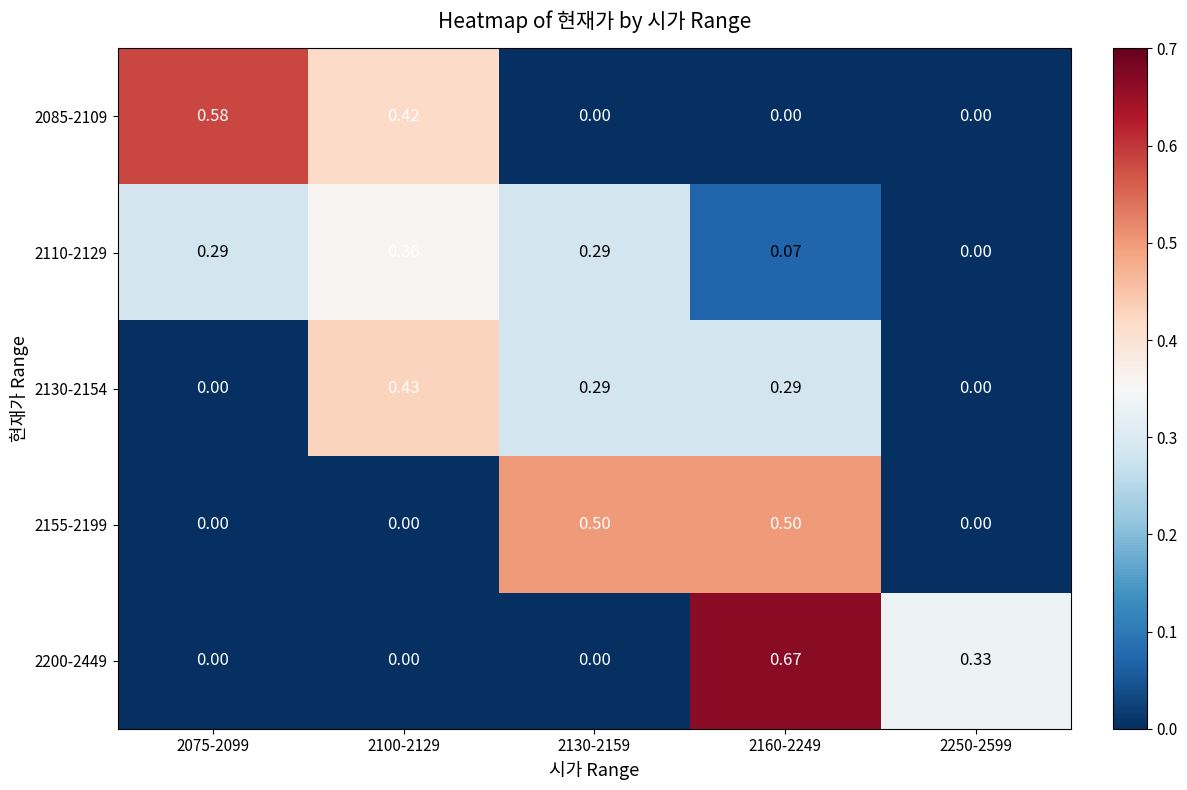

Is the value of 2130-2154 at 2130-2159 greater than the value of 2085-2109 at 2100-2129?

No